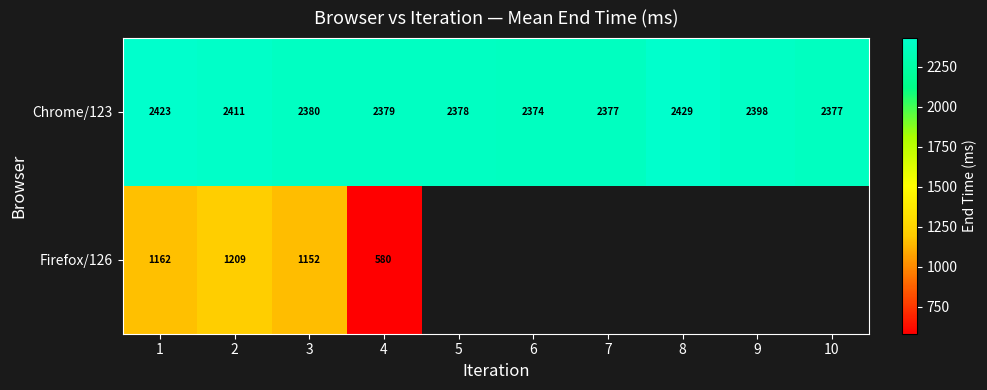

What is the sum of all Chrome/123 values?

23926.0